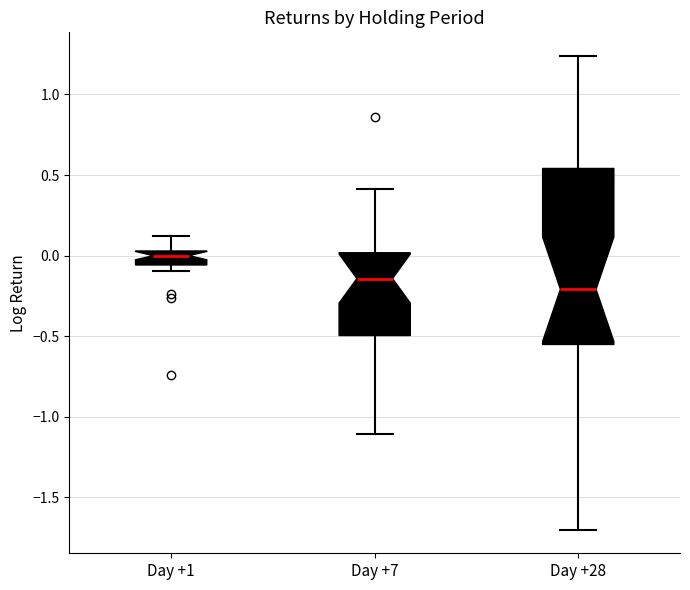

Comparing the boxes themselves (not the whiskers), which one is the tallest?

Day +28